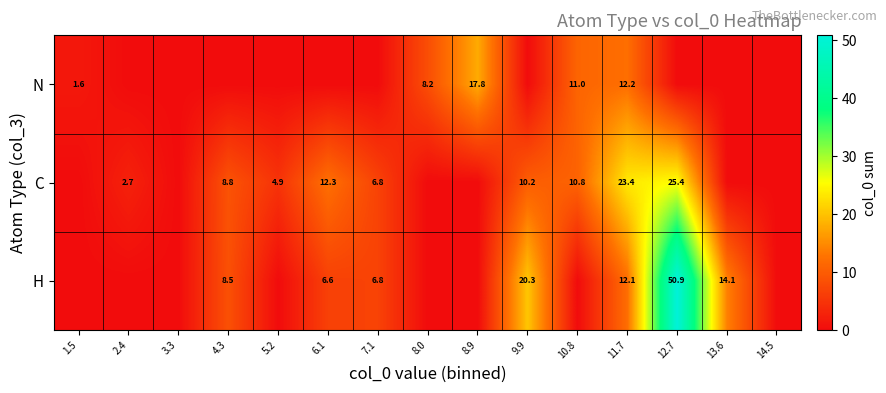

The C series shows 10.2 at 9.9. True or false?

True